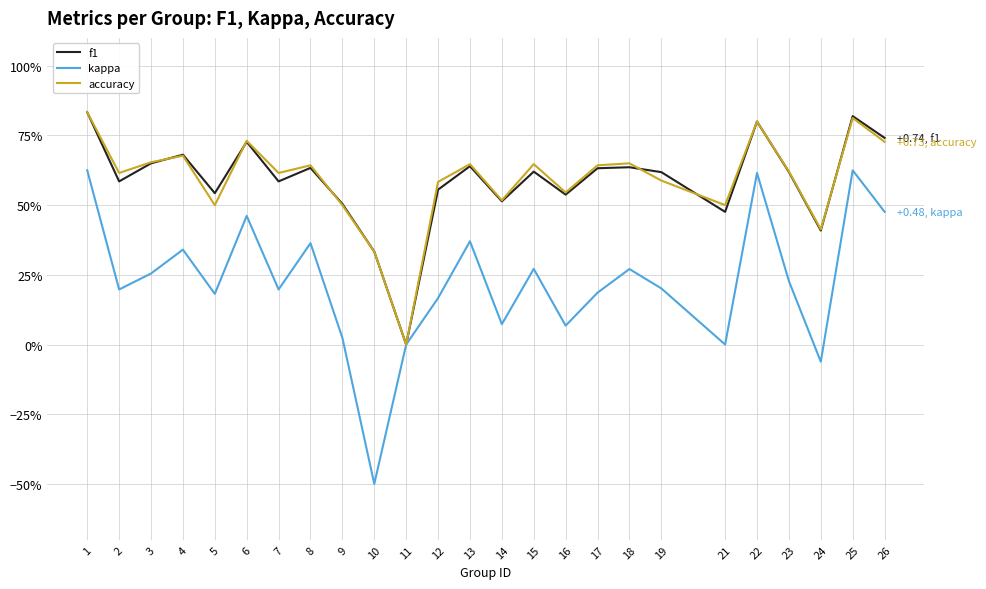

Is this an area chart (filled region under the line)?

No